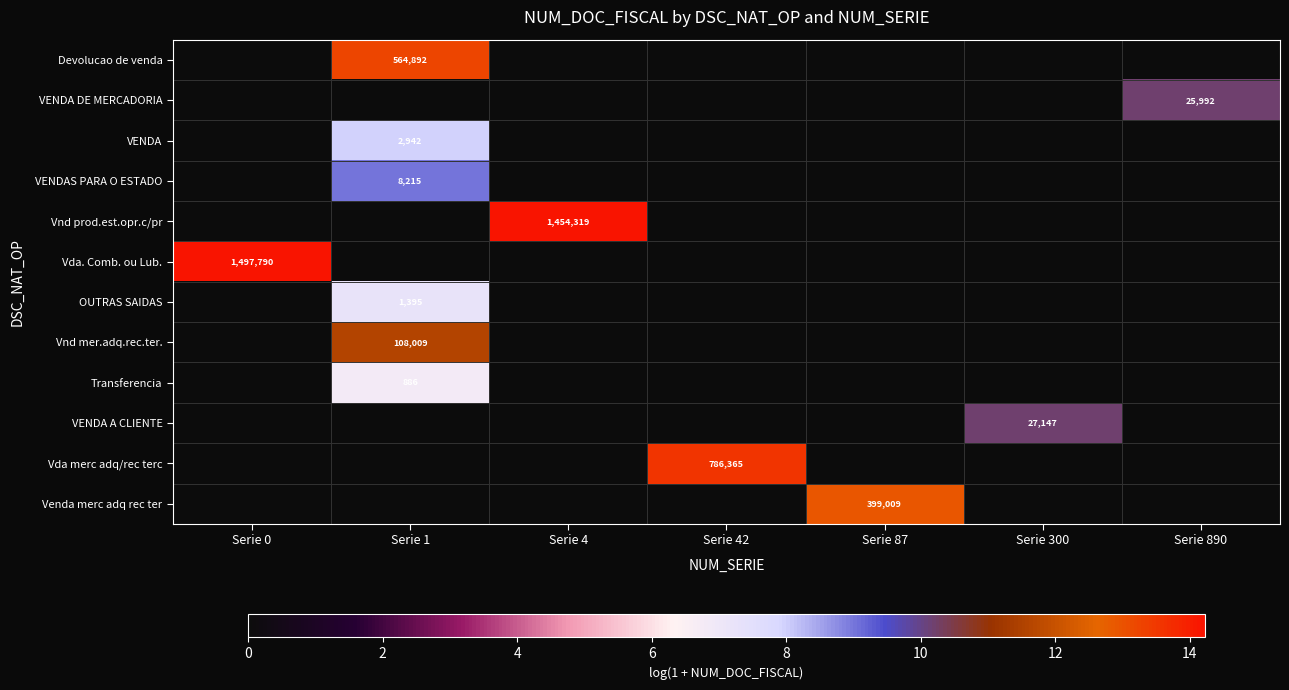

Count the number of categories in the chart.

7